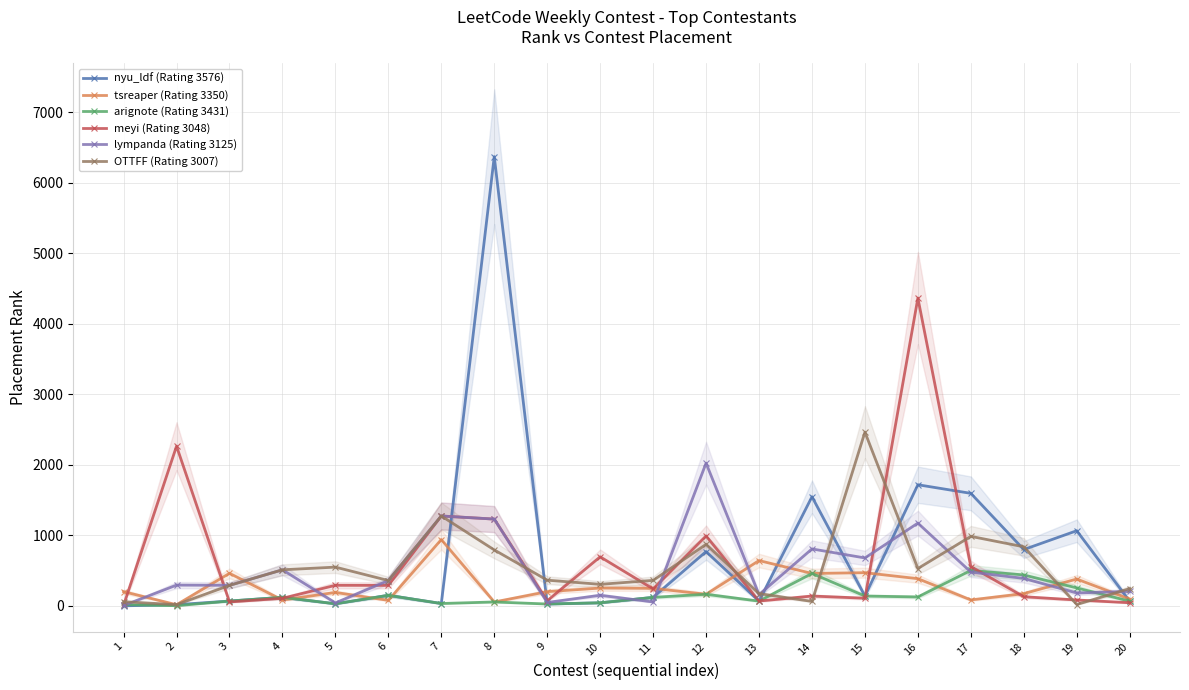

Does the chart display data point markers on the line(s)?

Yes